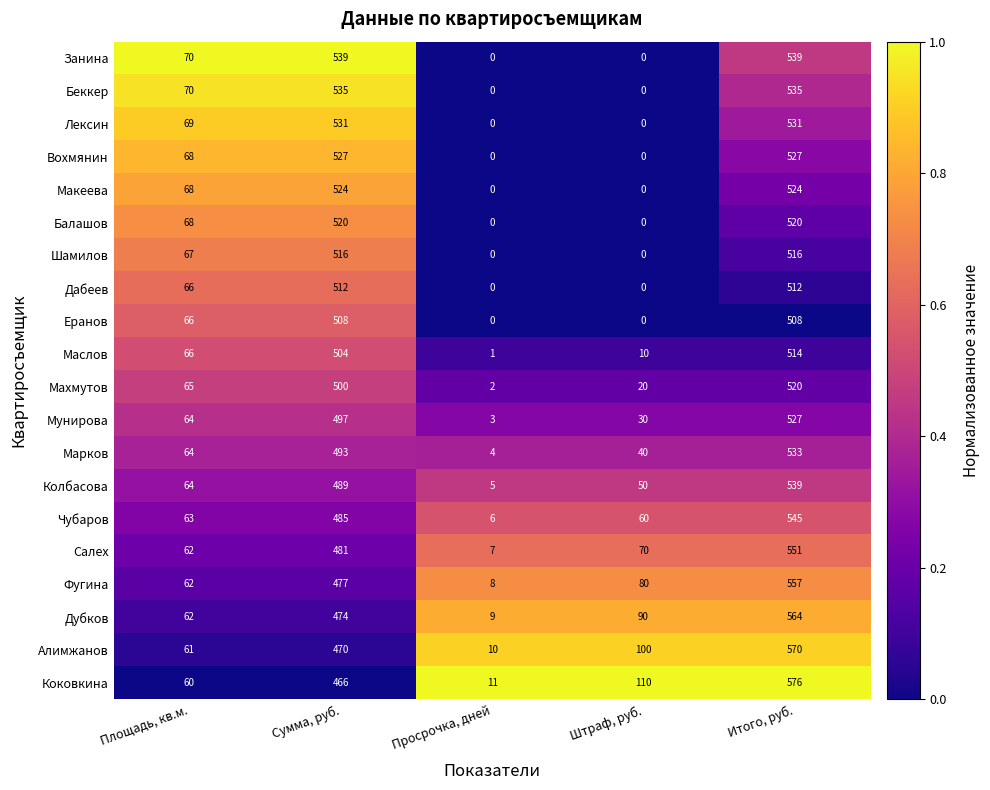

At how many categories does at least one series exceed 0?

5